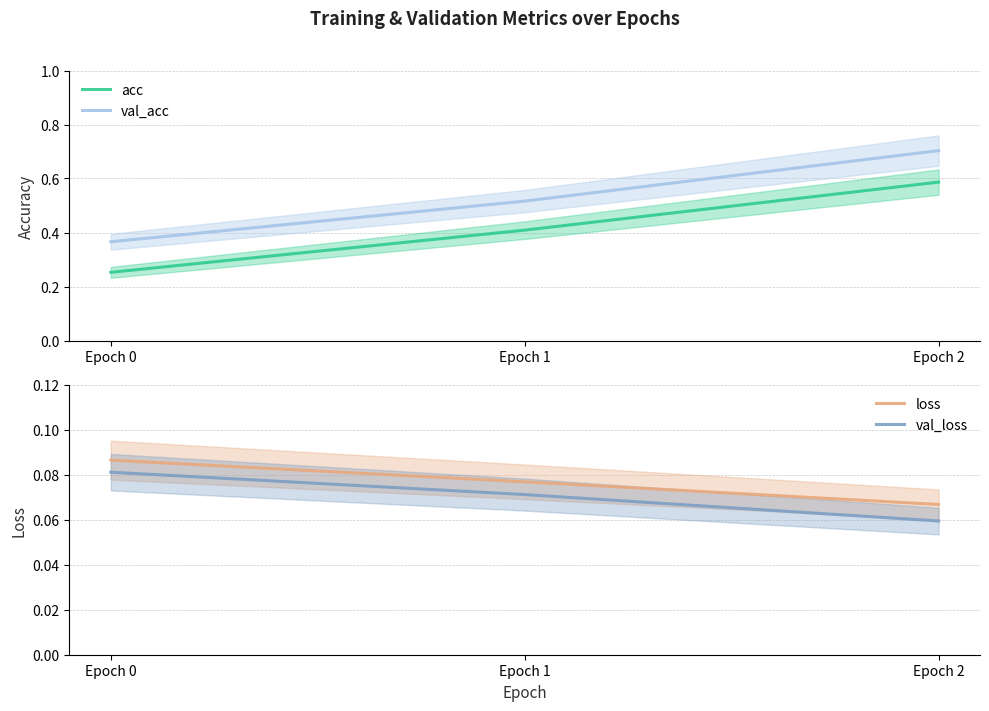

Reading left to right, transcribe all the data shown in this chart.

acc: Epoch 0=0.3	Epoch 1=0.4	Epoch 2=0.6
val_acc: Epoch 0=0.4	Epoch 1=0.5	Epoch 2=0.7
loss: Epoch 0=0.1	Epoch 1=0.1	Epoch 2=0.1
val_loss: Epoch 0=0.1	Epoch 1=0.1	Epoch 2=0.1